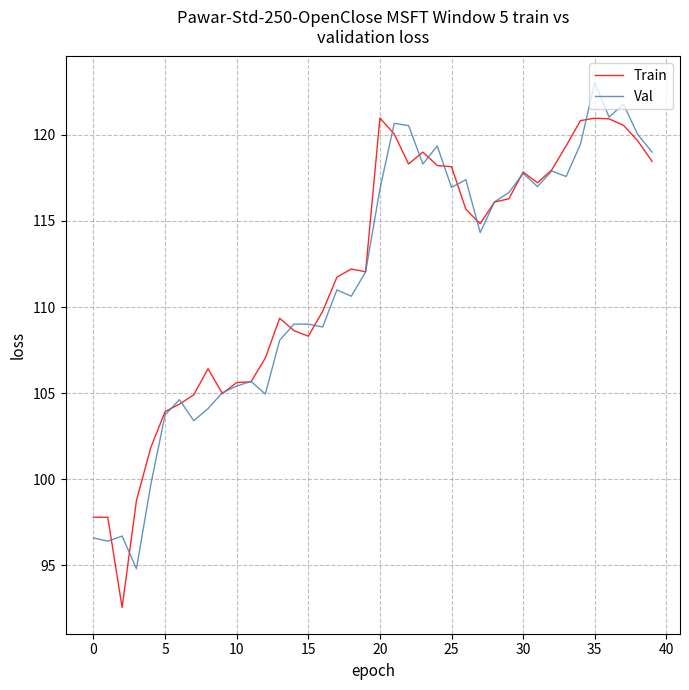

How many series are shown in this chart?

2